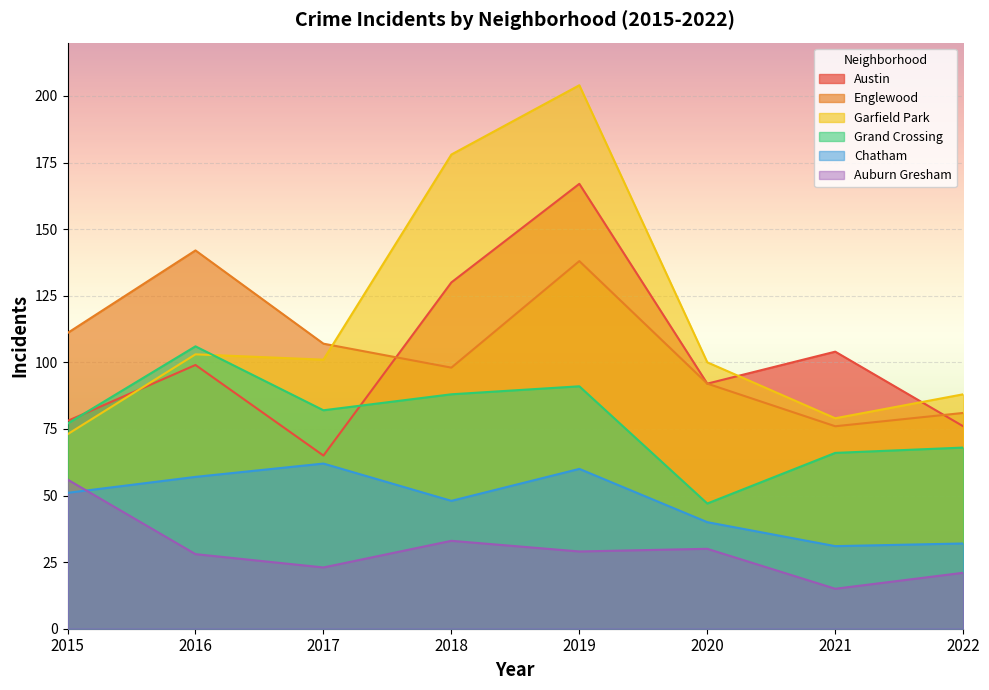

True or false: Austin has more than 2 points higher than both neighbors.

True